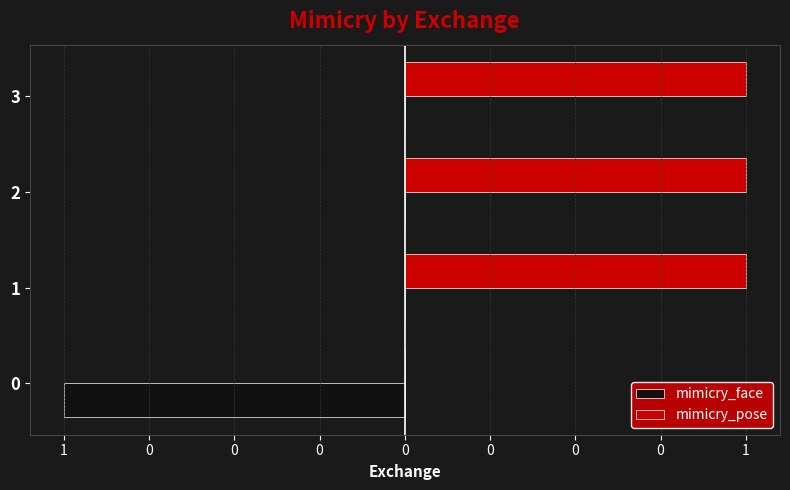

What is the difference between the maximum and minimum values in the mimicry_face series?

1